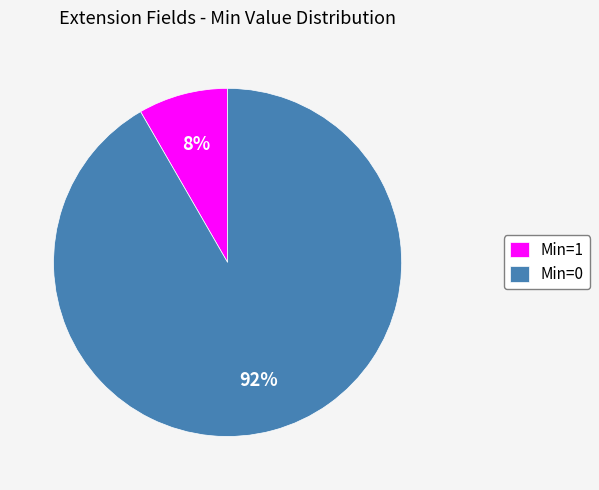

To the nearest percent, what is the average slice percentage?

50%